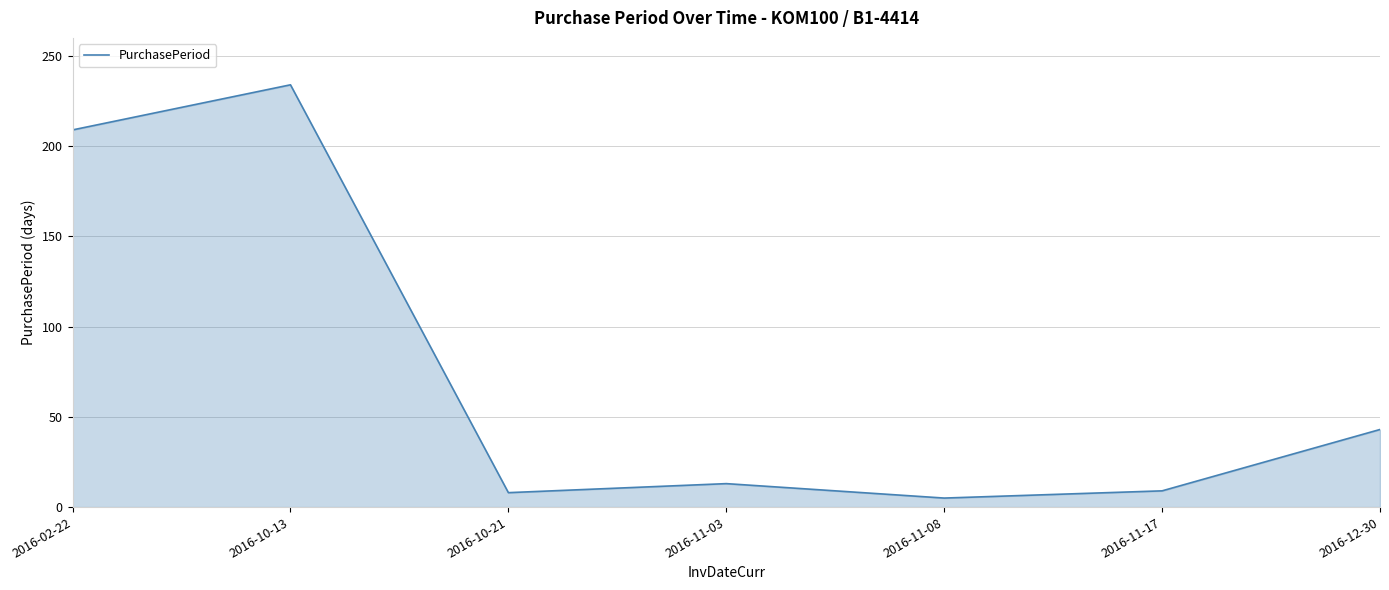

The chart shows a value of 43 at 2016-12-30. True or false?

True